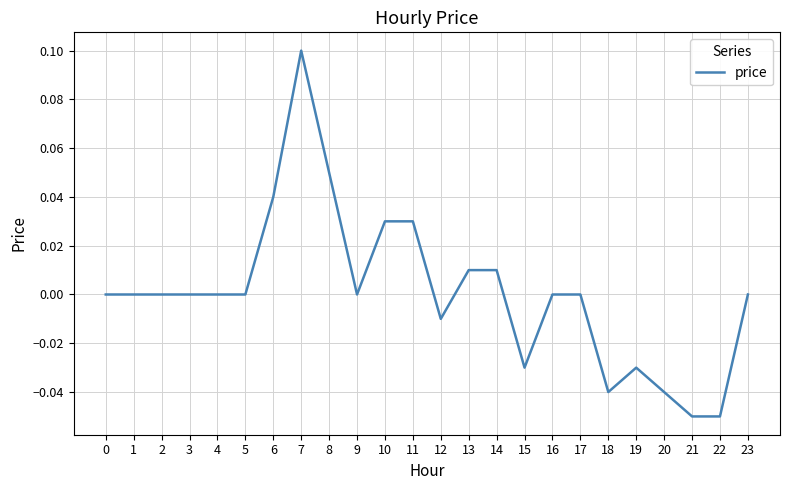

The value at 1 is 0.0. True or false?

True